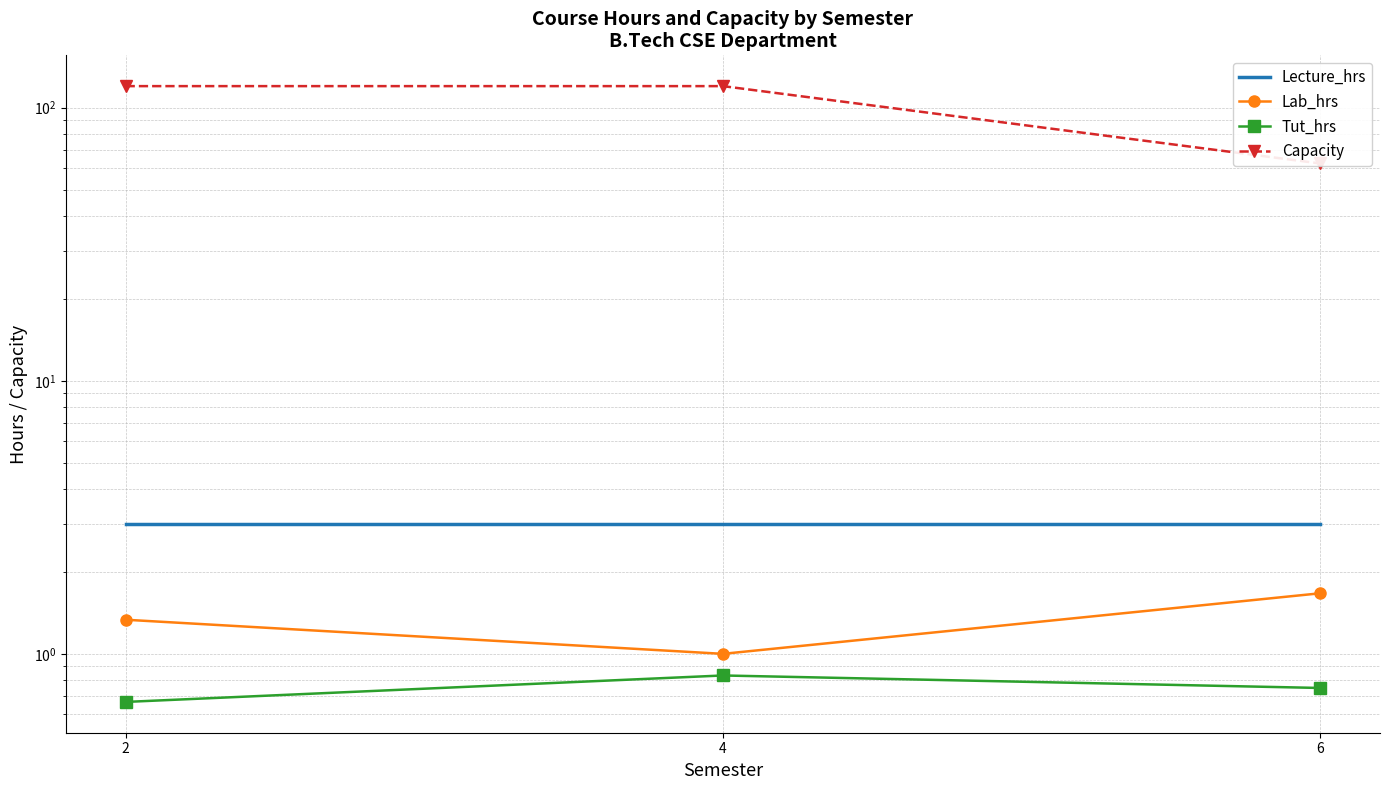

List the labels in order of Lab_hrs value, largest first.

6, 2, 4